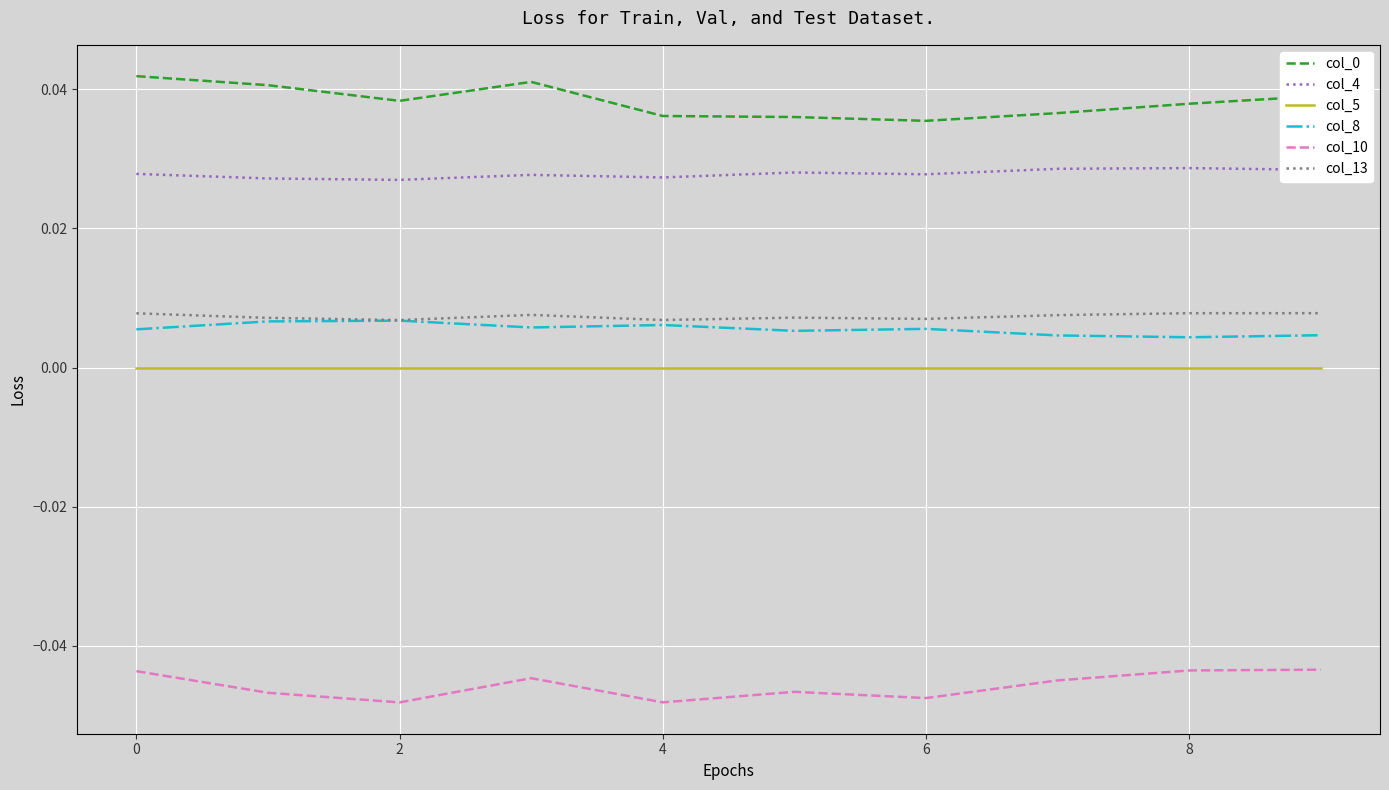

True or false: col_10 and col_8 intersect in this chart.

False